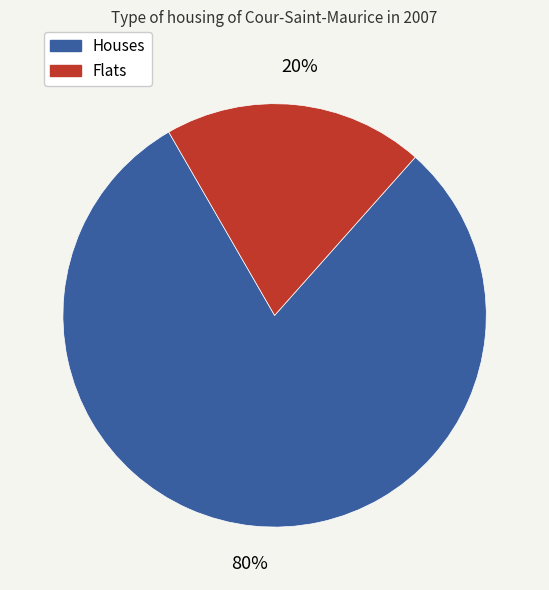

Does any single category account for the majority?

Yes